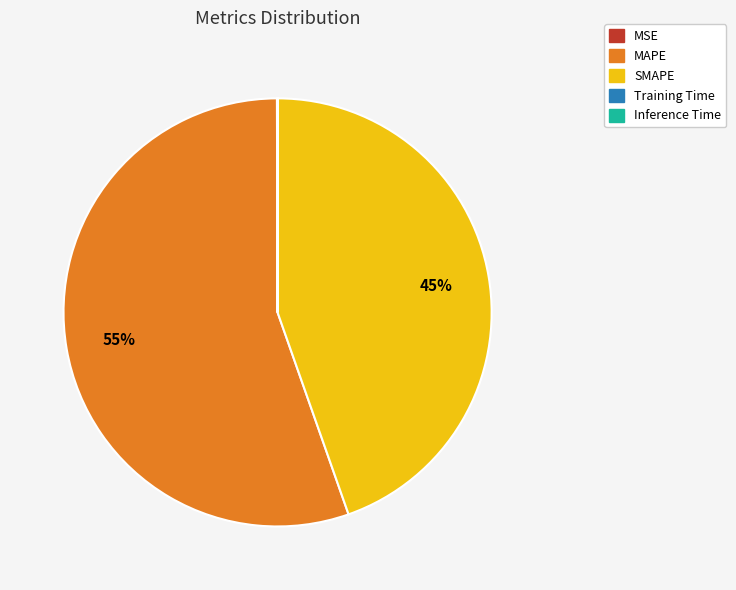

To the nearest percent, what is the average slice percentage?

20%